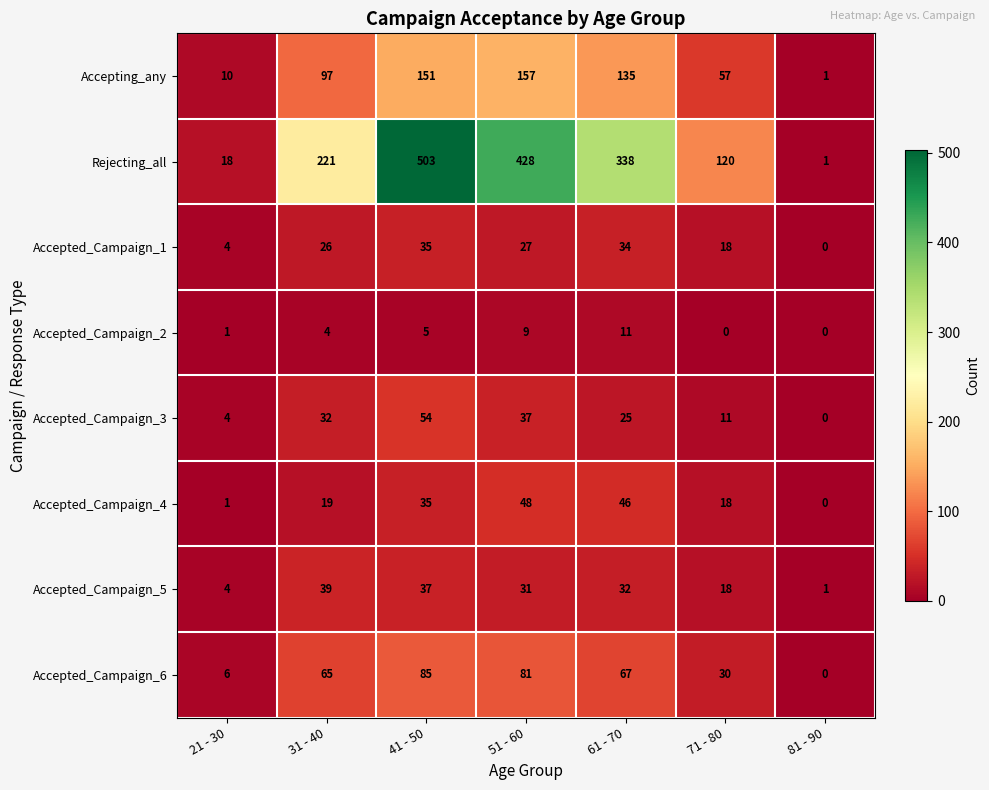

Rank the series by their maximum value, from highest to lowest.

Rejecting_all, Accepting_any, Accepted_Campaign_6, Accepted_Campaign_3, Accepted_Campaign_4, Accepted_Campaign_5, Accepted_Campaign_1, Accepted_Campaign_2